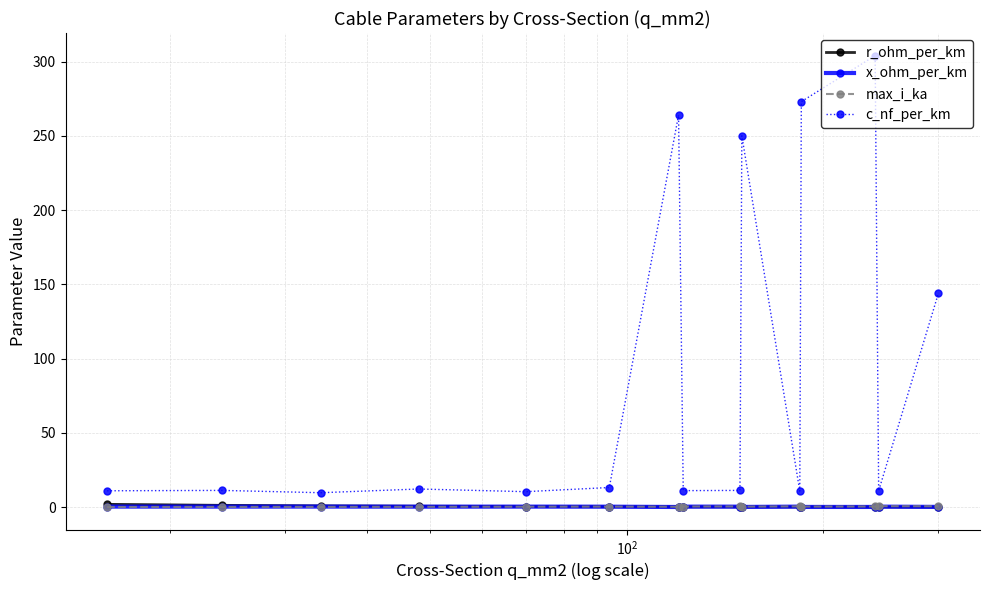

Which series has the largest total across all categories?

c_nf_per_km